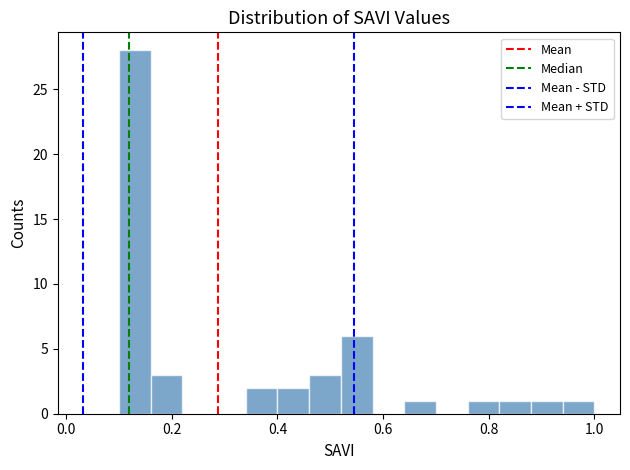

Around what value on the x-axis is the tallest bar? Give the approximate position of its centre, as read against the axis.

0.14